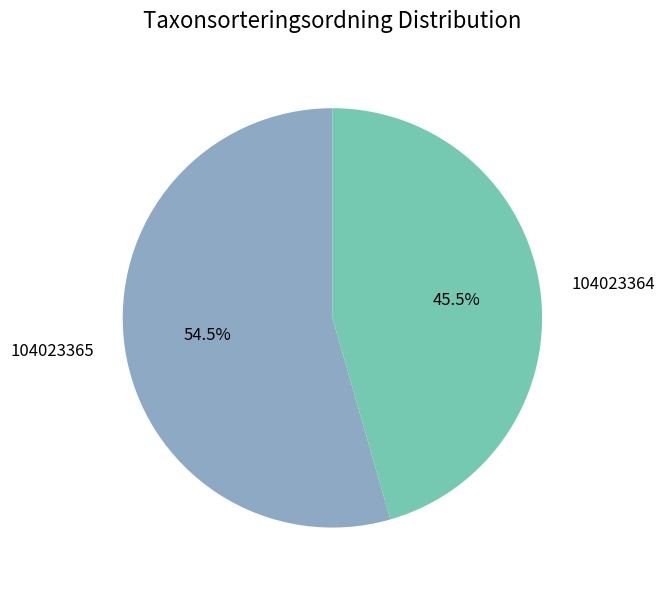

To the nearest percent, what is the difference between the 104023364 and 104023365 slice percentages?

9%